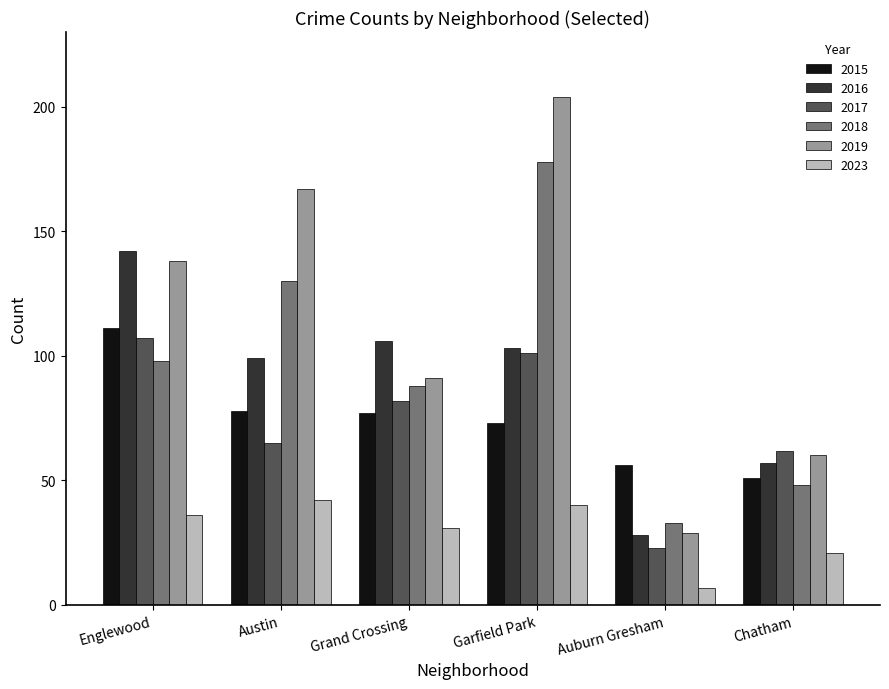

Which series has the largest total across all categories?

2019